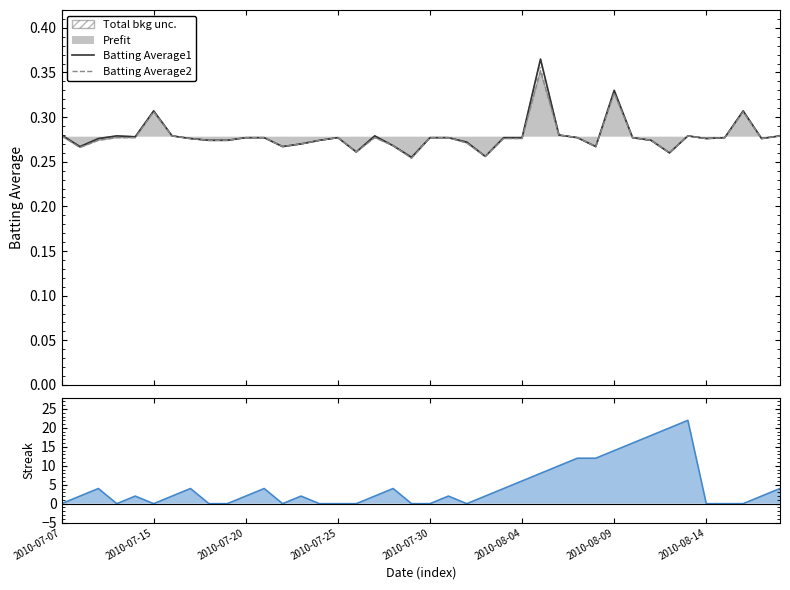

What position from the right is 16?

24